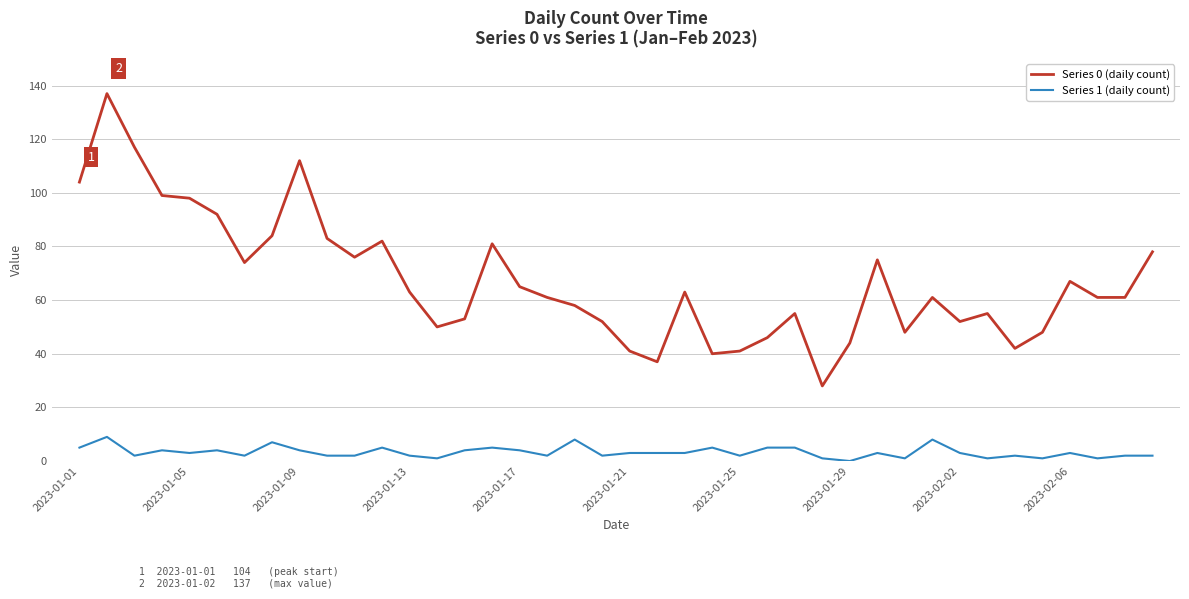

List the series in order of their peak value, lowest first.

Series 1 (daily count), Series 0 (daily count)